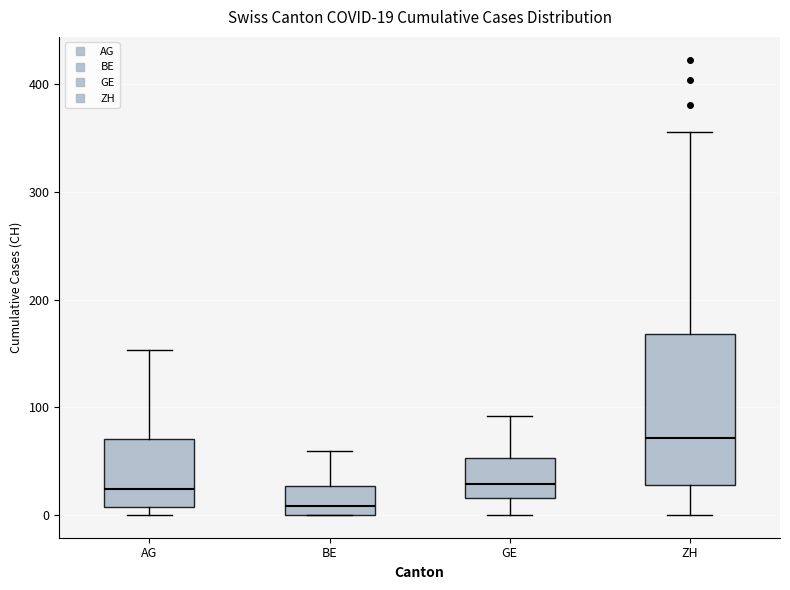

Which box has the highest median line?

ZH